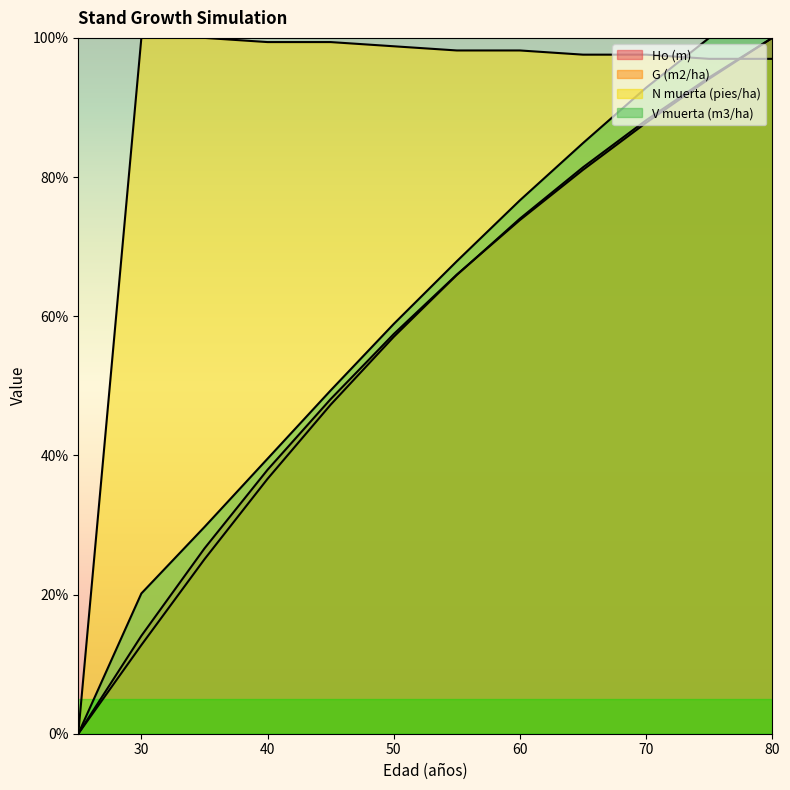

Does the chart have visible grid lines?

No